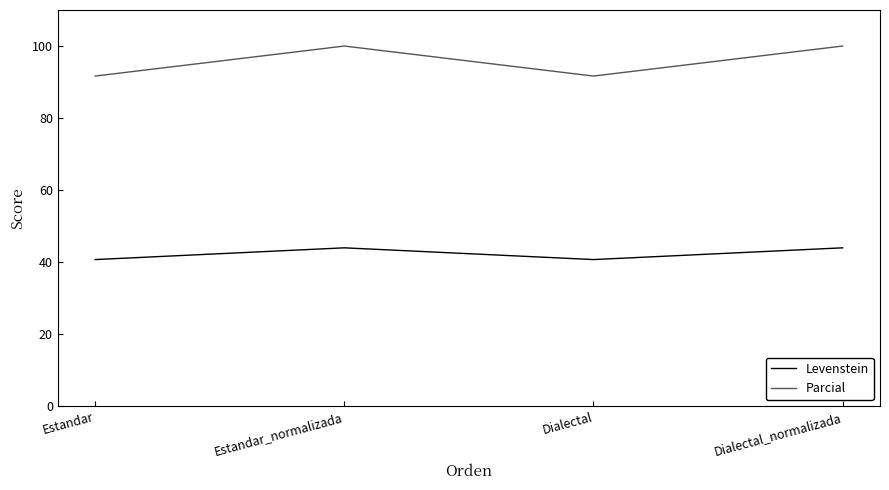

True or false: Levenstein and Parcial intersect in this chart.

False